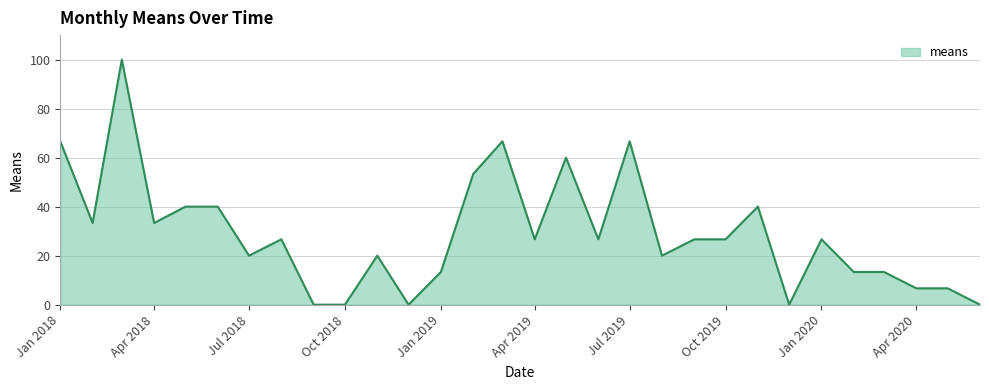

What is the greatest value displayed?

100.0